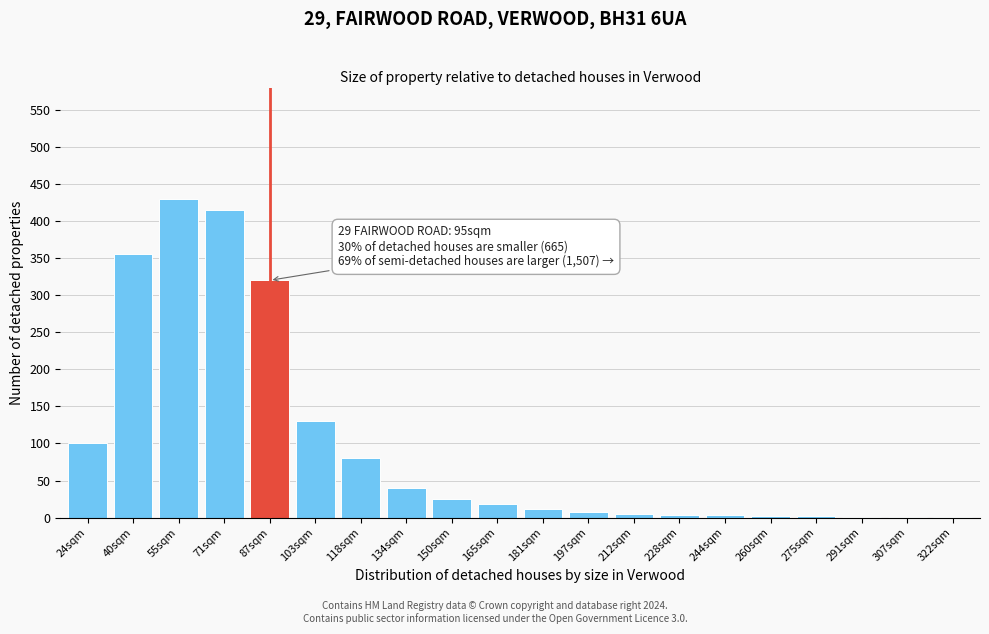

Where is the data nearest to the value 215?

103sqm